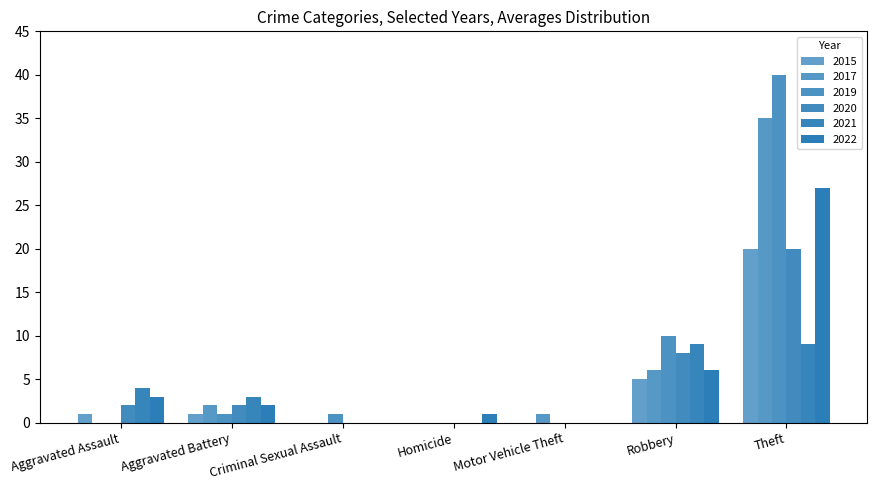

Count the number of categories in the chart.

7